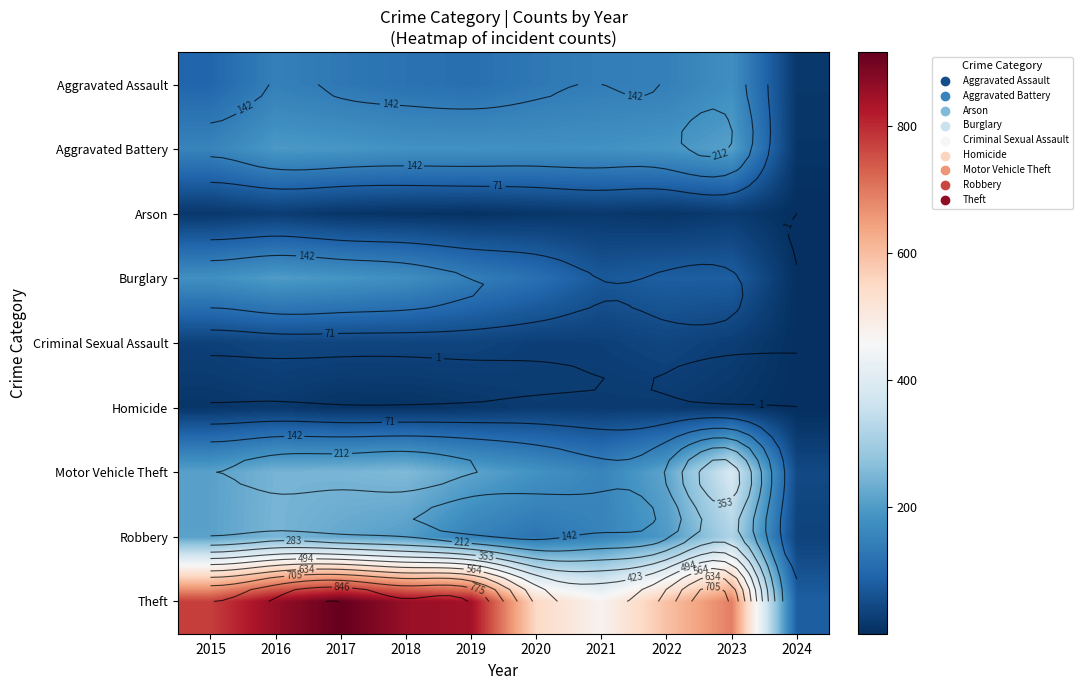

Is it true that Theft equals 474 at 2021?

True